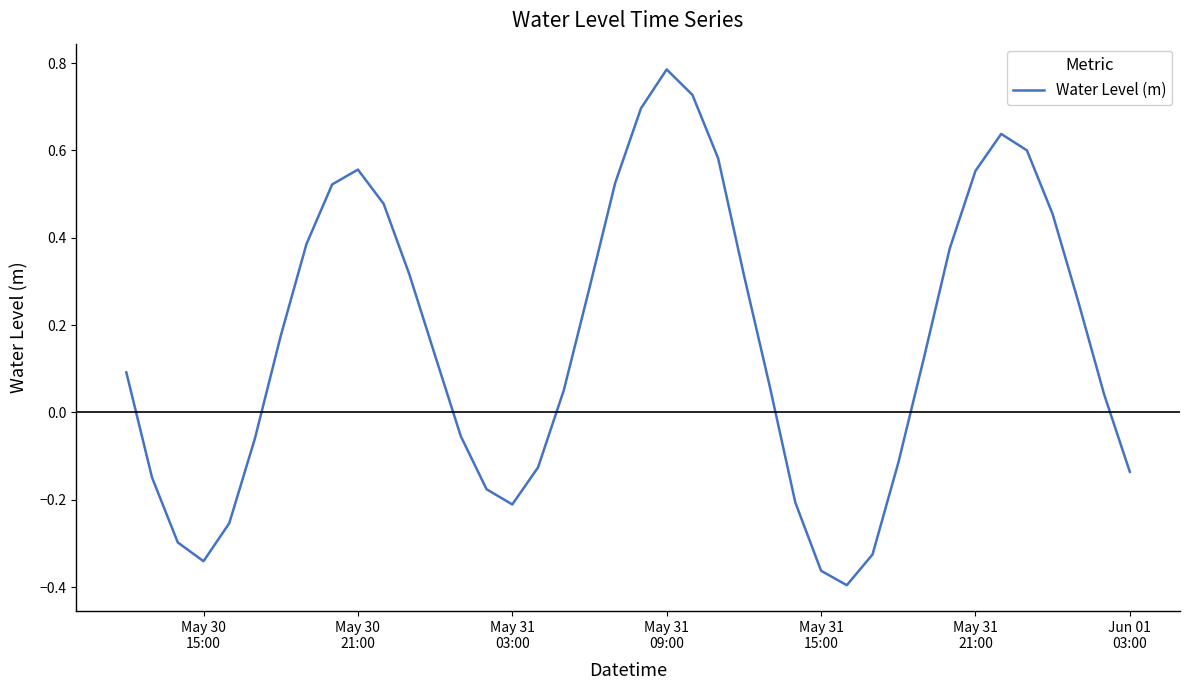

What is the difference between the maximum and minimum values?

1.2